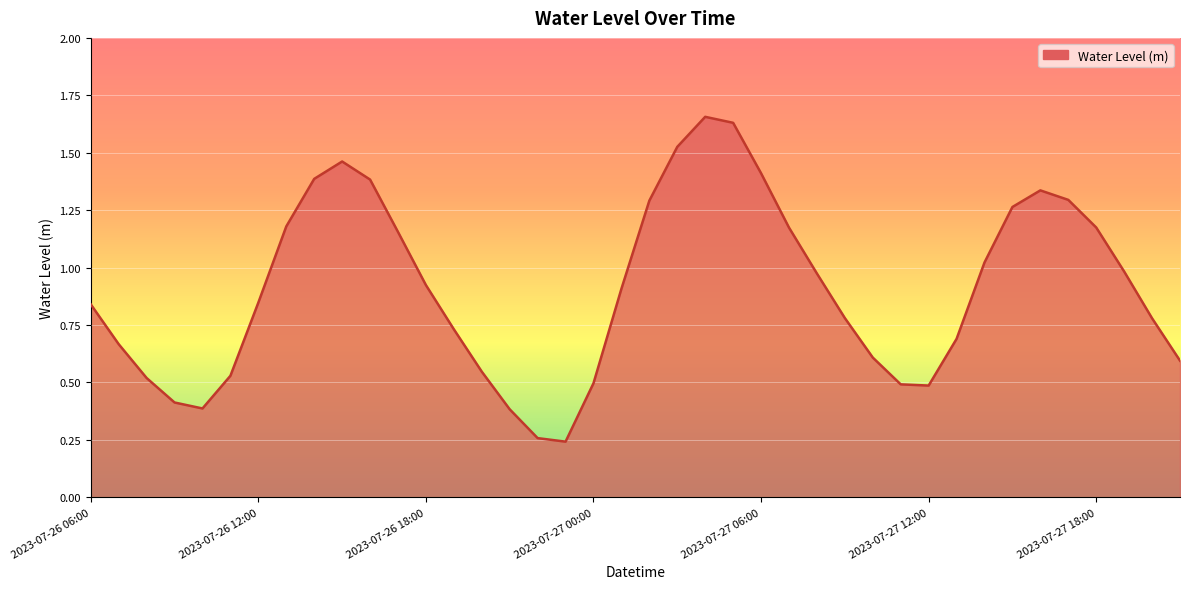

What is the difference between the maximum and minimum values?

1.4